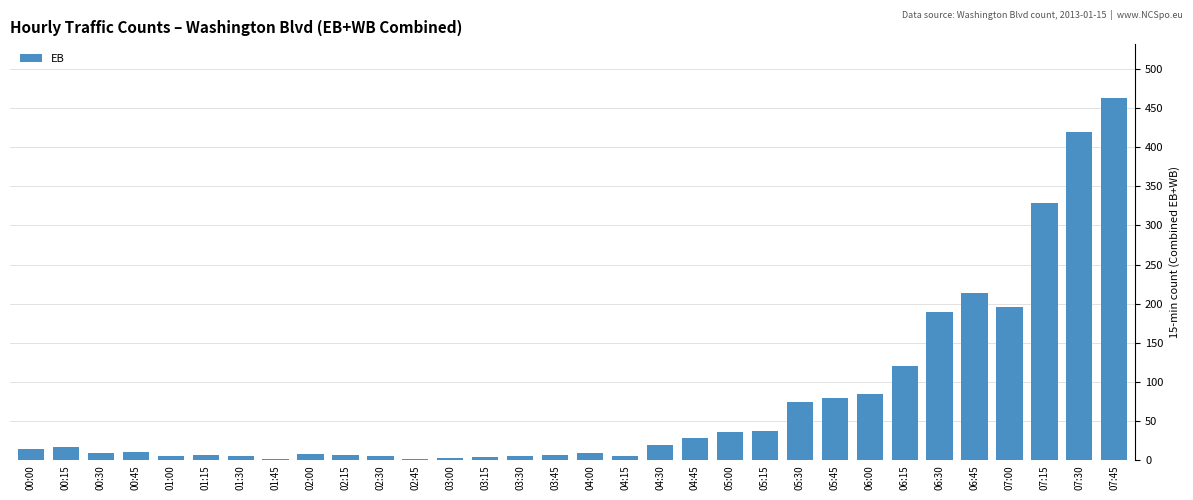

Where is the data nearest to the value 232?

06:45